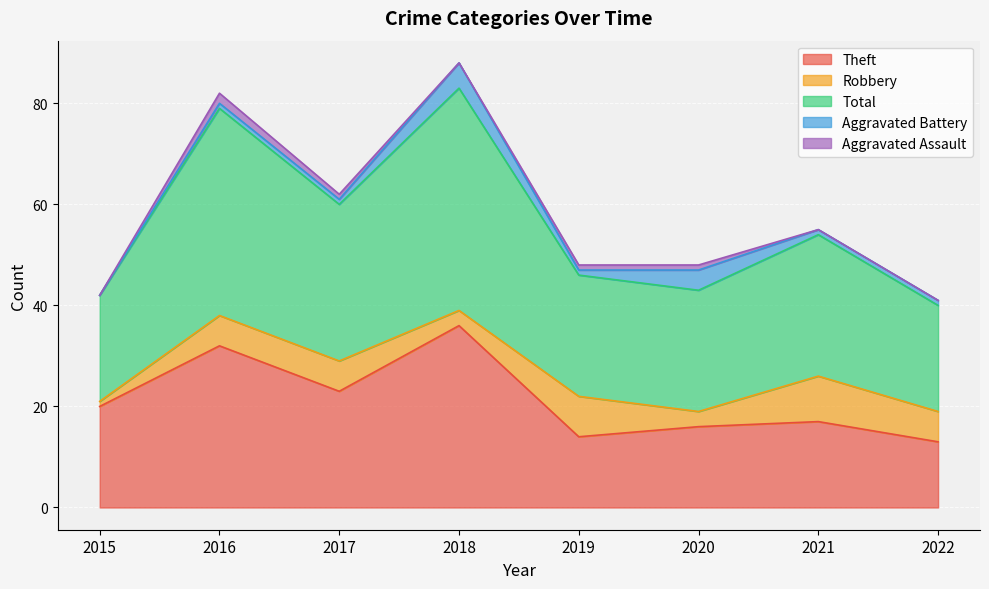

Which series has the largest total across all categories?

Total